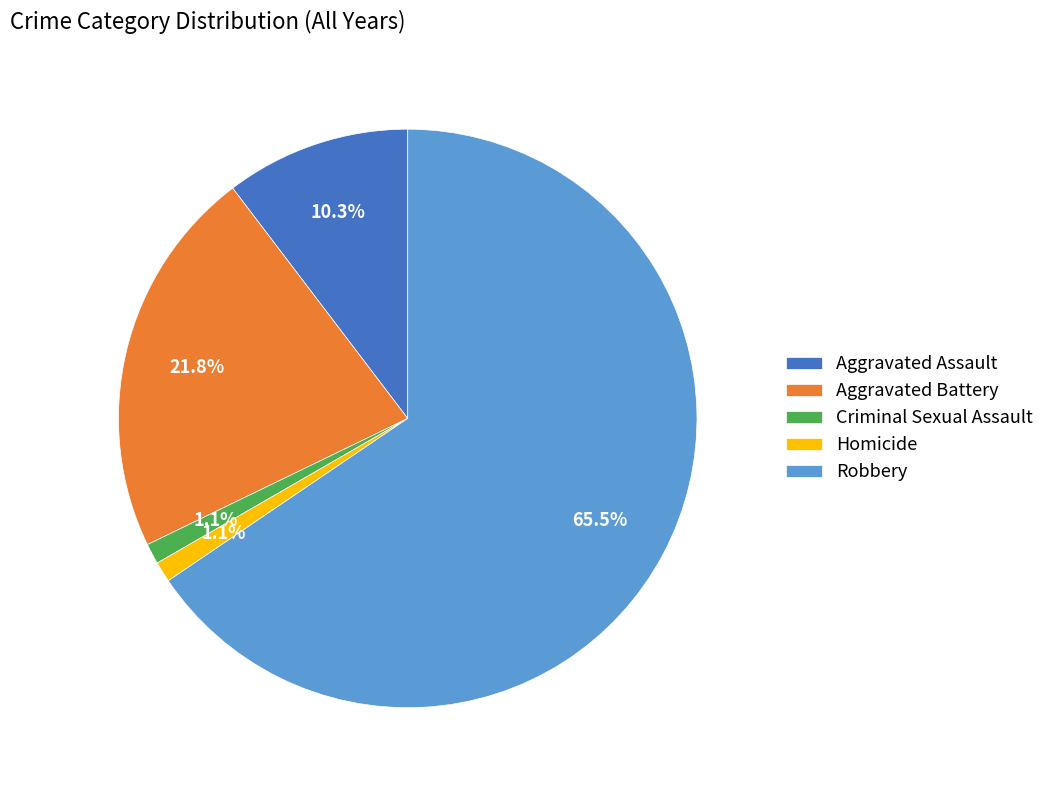

Combined, do Homicide and Aggravated Battery account for over 50%?

No